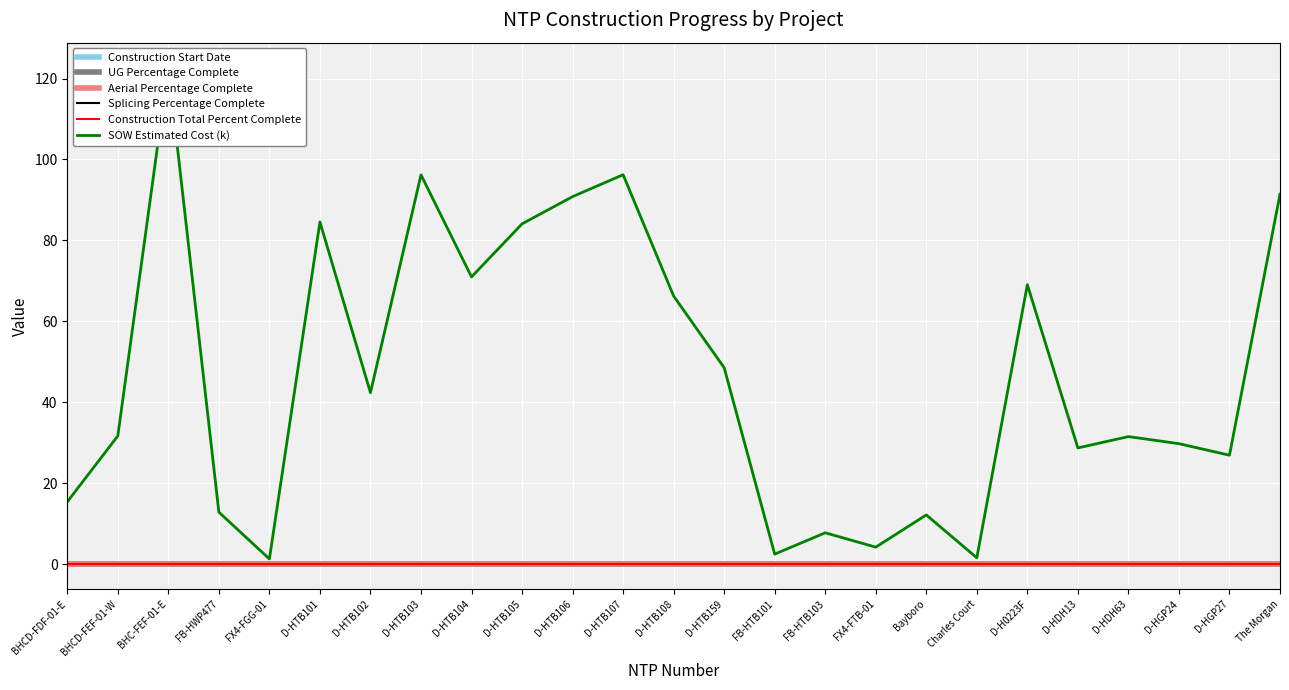

What is the label of the 3rd point from the left?

BHC-FEF-01-E